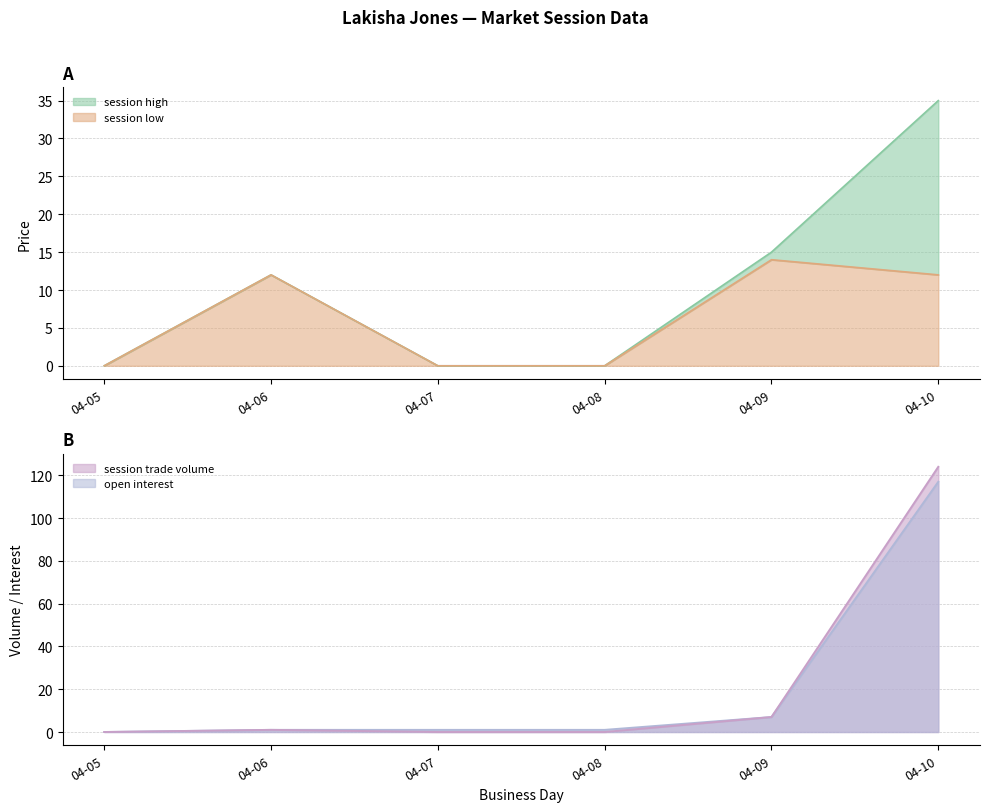

Reading left to right, transcribe all the data shown in this chart.

session high: 0	12	0	0	15	35
session low: 0	12	0	0	14	12
open interest: 0	1	1	1	7	117
session trade volume: 0	1	0	0	7	124